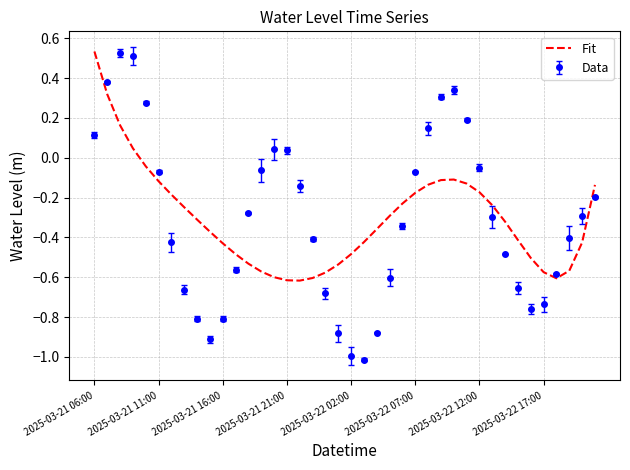

What is the difference between the maximum and minimum values in the Fit series?

1.2